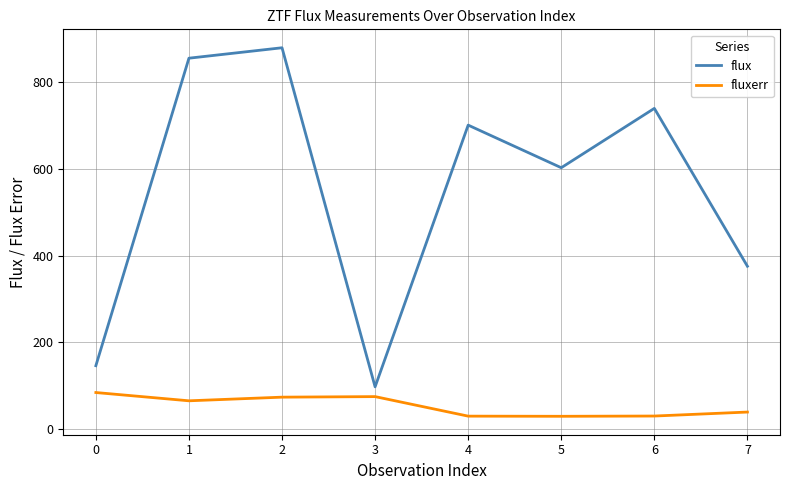

Count the number of categories in the chart.

8